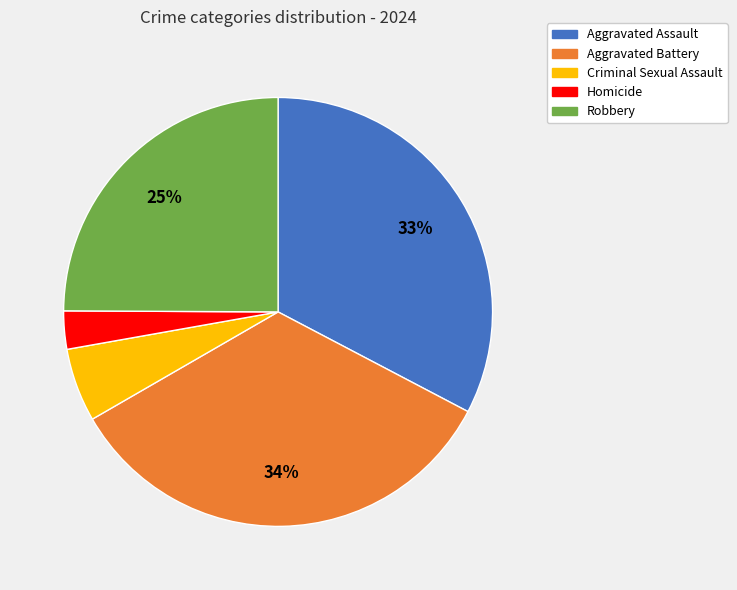

Combined, do Aggravated Assault and Robbery account for over 50%?

Yes